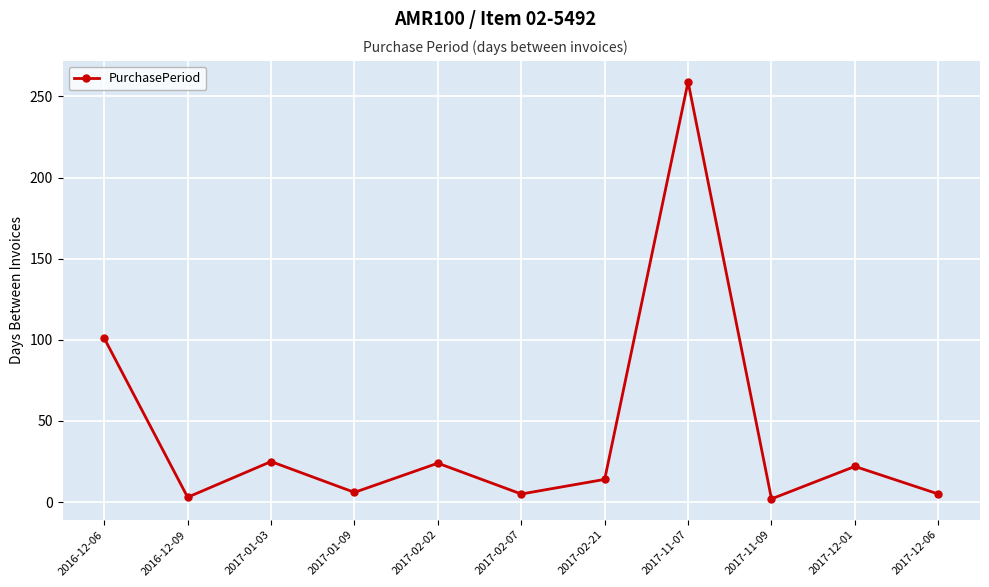

How many lines are shown in the chart?

1